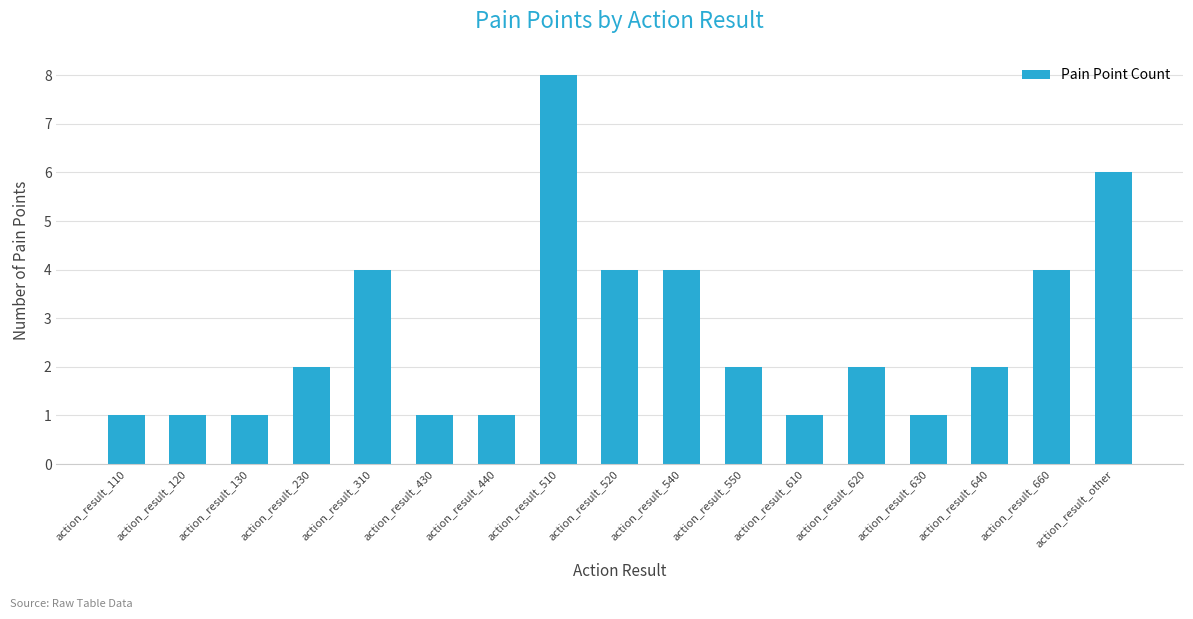

The chart shows a value of 3 at action_result_230. True or false?

False